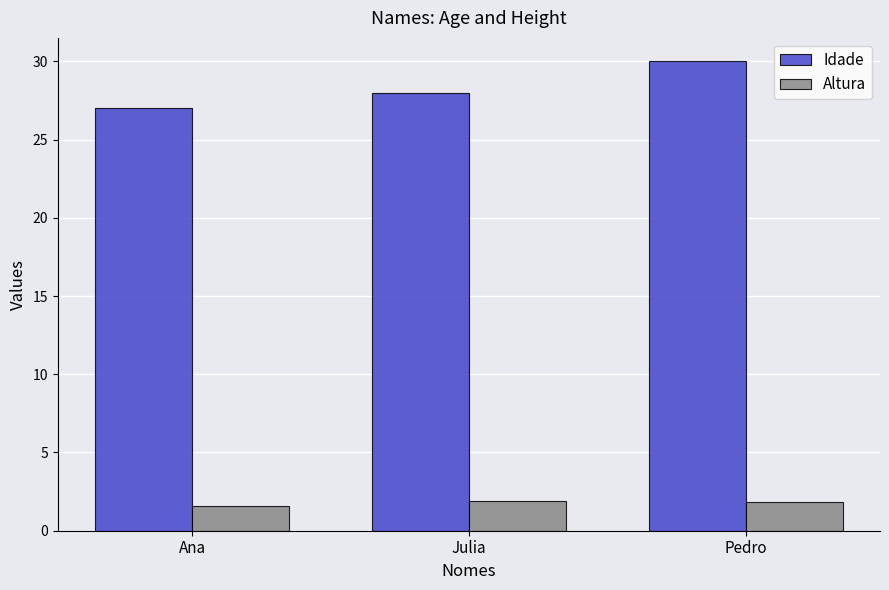

How many categories are shown in the chart?

3